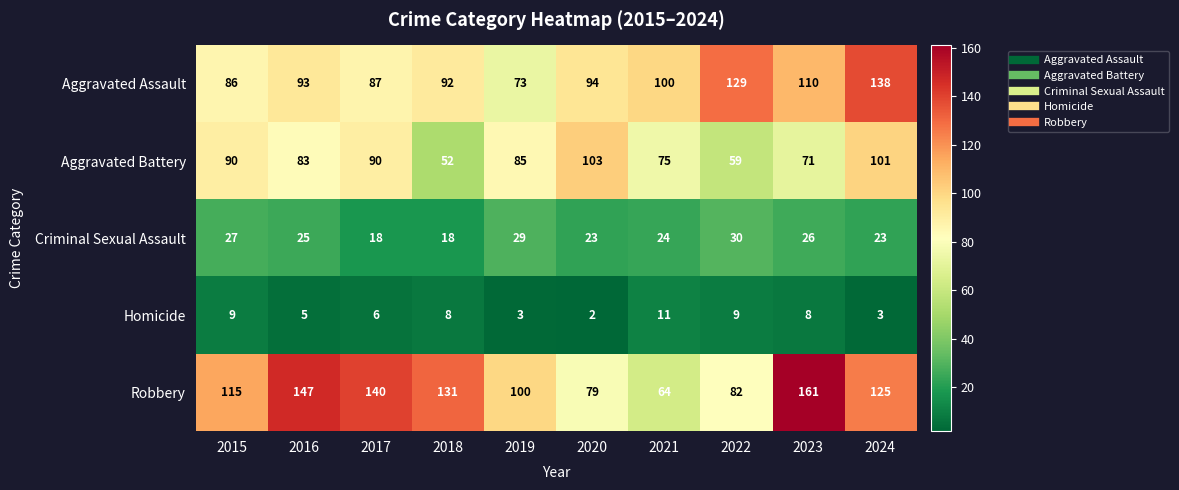

What is the smallest value displayed?

2